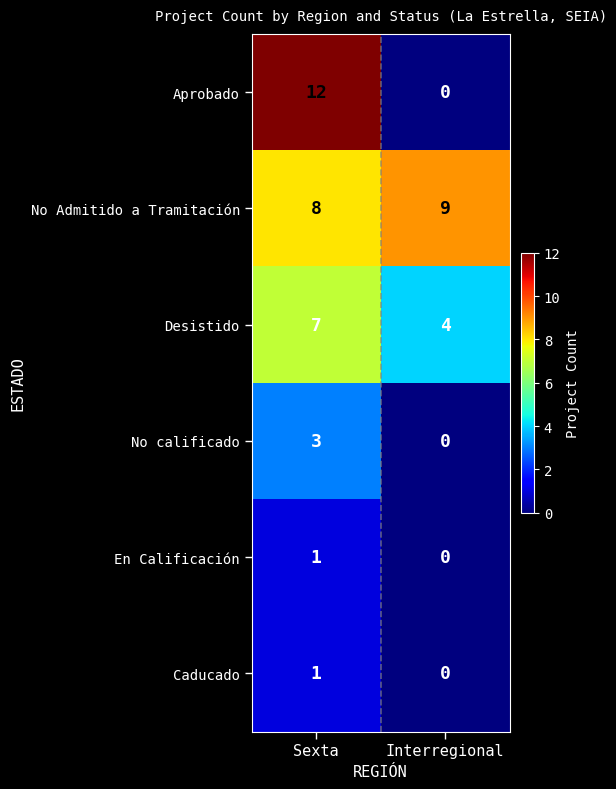

Reading left to right, list all the values displayed in this chart.

Aprobado: 12	0
No Admitido a Tramitación: 8	9
Desistido: 7	4
No calificado: 3	0
En Calificación: 1	0
Caducado: 1	0